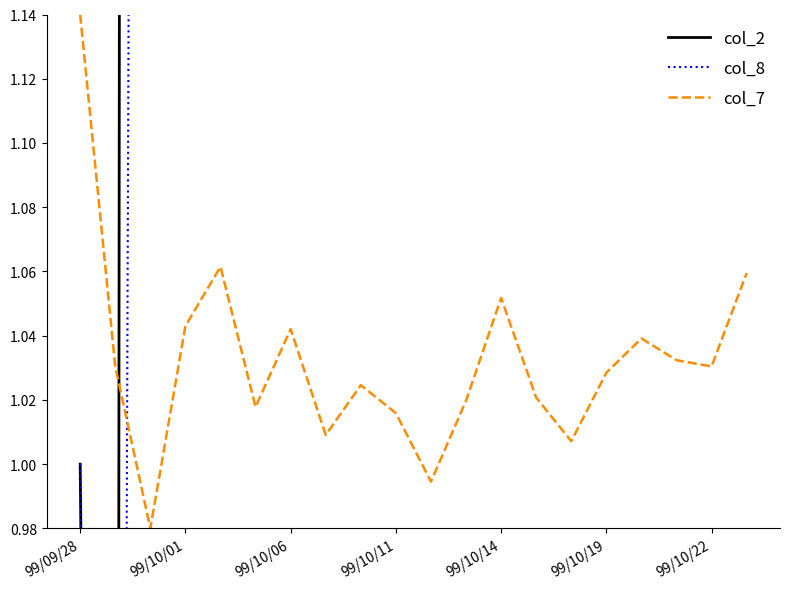

How many values in the col_2 series exceed 149?

10